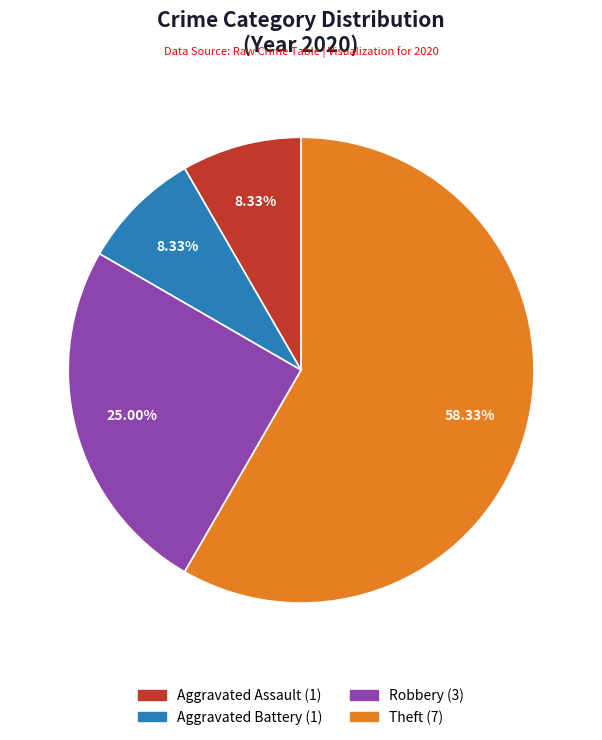

To the nearest percent, what is the difference between the largest and smallest slice percentages?

50%